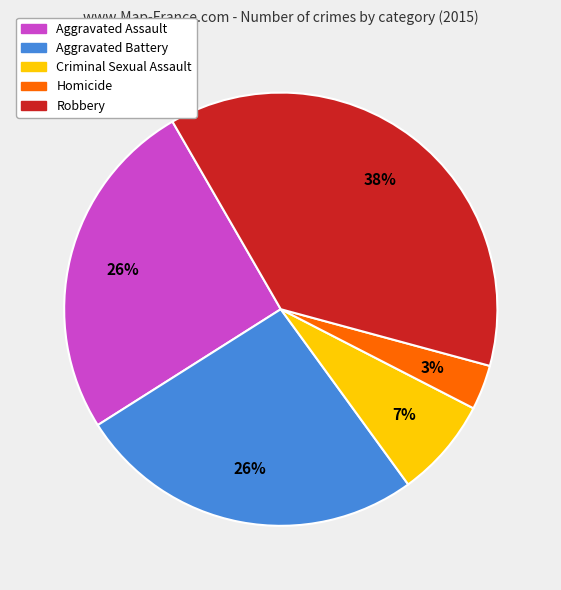

To the nearest percent, what percentage of the pie is Homicide?

3%